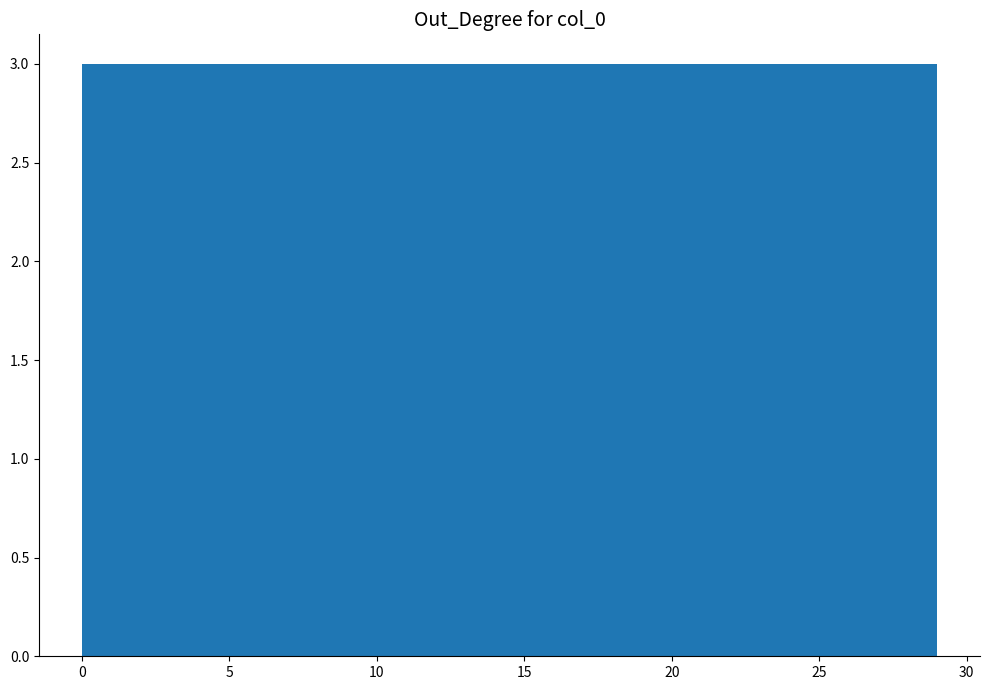

How tall is the bar that spans 23.2 to 26.1 on the x-axis? Neither the bar edges nor the heights are printed on the chart, so give them approximately, as read against the axes.

3